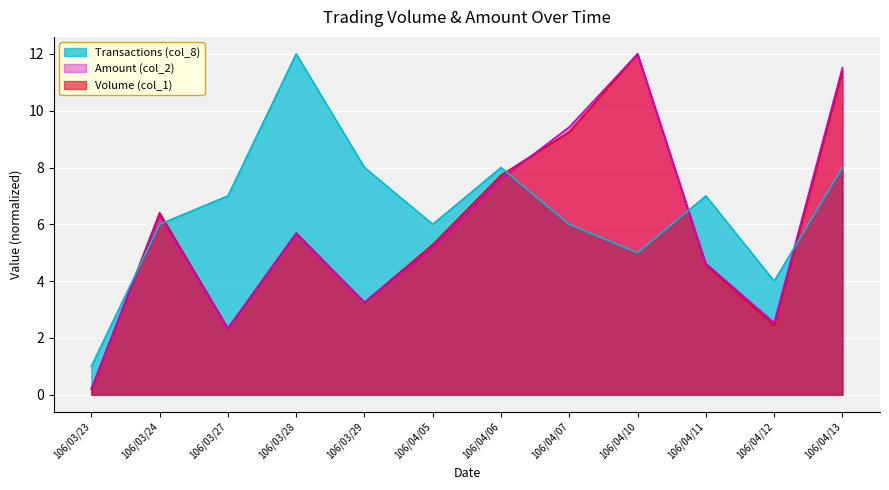

Reading left to right, list all the values displayed in this chart.

Volume (col_1): 106/03/23=0.2	106/03/24=6.4	106/03/27=2.3	106/03/28=5.7	106/03/29=3.3	106/04/05=5.3	106/04/06=7.7	106/04/07=9.3	106/04/10=12.0	106/04/11=4.6	106/04/12=2.4	106/04/13=11.4
Amount (col_2): 106/03/23=0.2	106/03/24=6.3	106/03/27=2.3	106/03/28=5.7	106/03/29=3.3	106/04/05=5.2	106/04/06=7.6	106/04/07=9.4	106/04/10=12.0	106/04/11=4.6	106/04/12=2.5	106/04/13=11.5
Transactions (col_8): 106/03/23=1.0	106/03/24=6.0	106/03/27=7.0	106/03/28=12.0	106/03/29=8.0	106/04/05=6.0	106/04/06=8.0	106/04/07=6.0	106/04/10=5.0	106/04/11=7.0	106/04/12=4.0	106/04/13=8.0